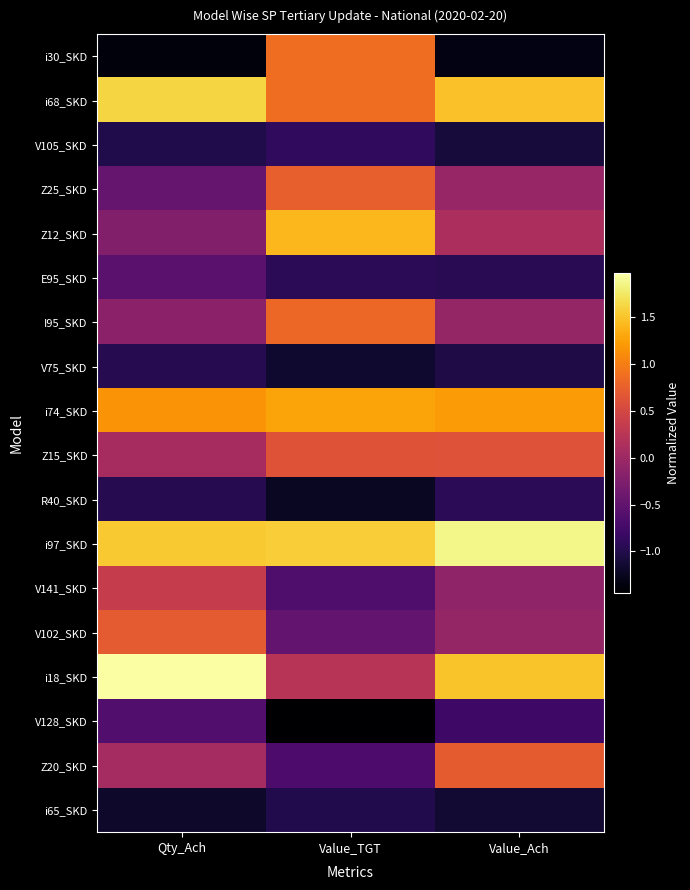

What is the minimum value shown in the chart?

-1.4